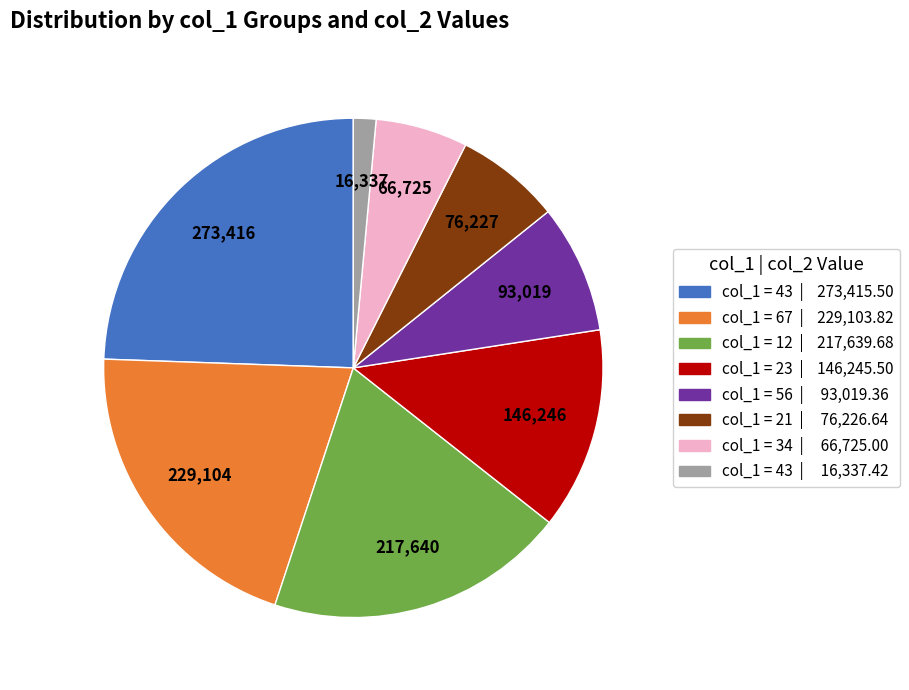

Is there any slice that represents more than half of the pie?

No